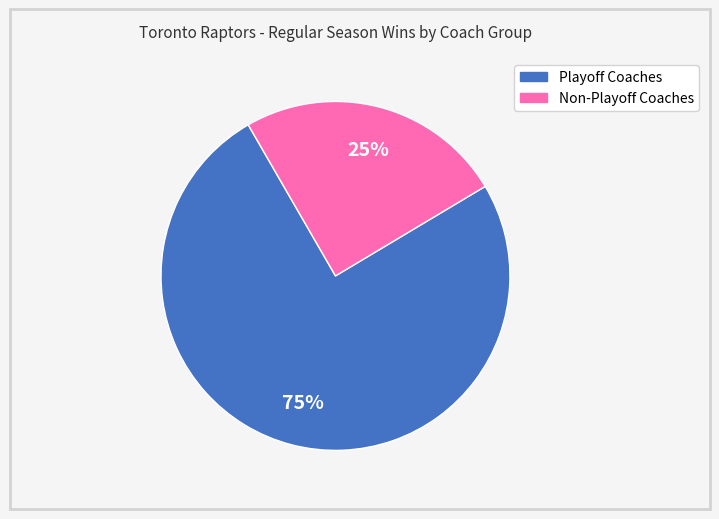

To the nearest percent, what is the average slice percentage?

50%